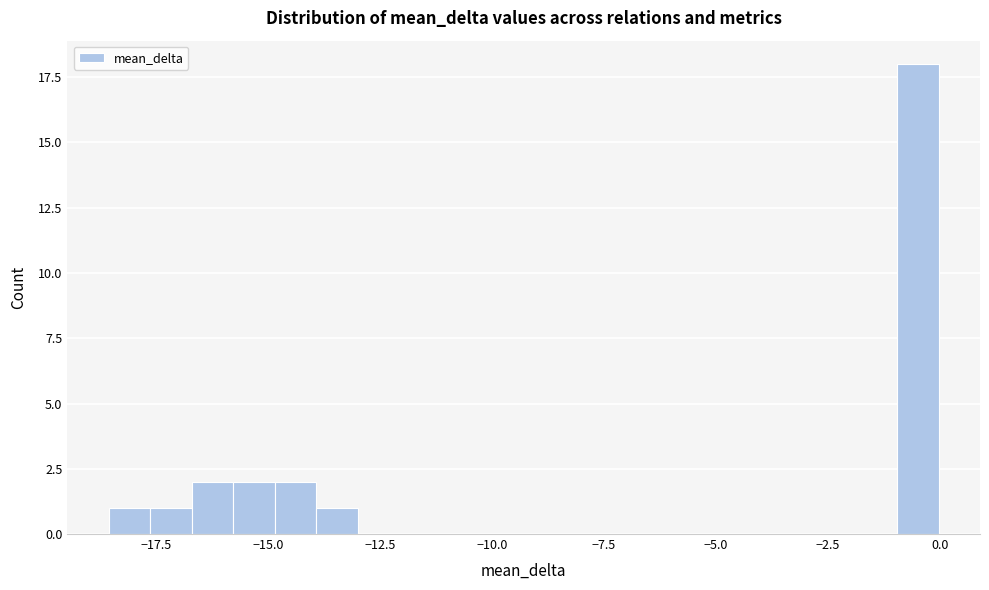

Around what value on the x-axis is the tallest bar? Give the approximate position of its centre, as read against the axis.

-0.5